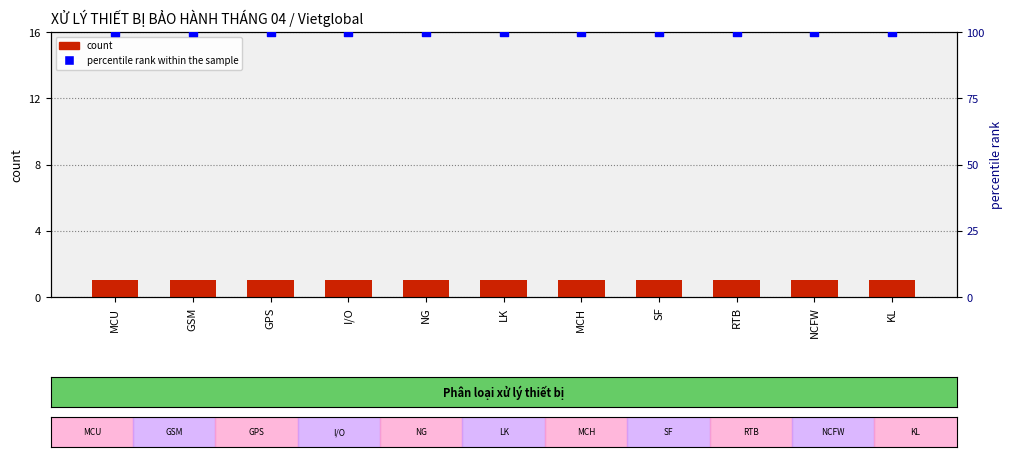

Which series contains the highest Y value?

percentile rank within the sample